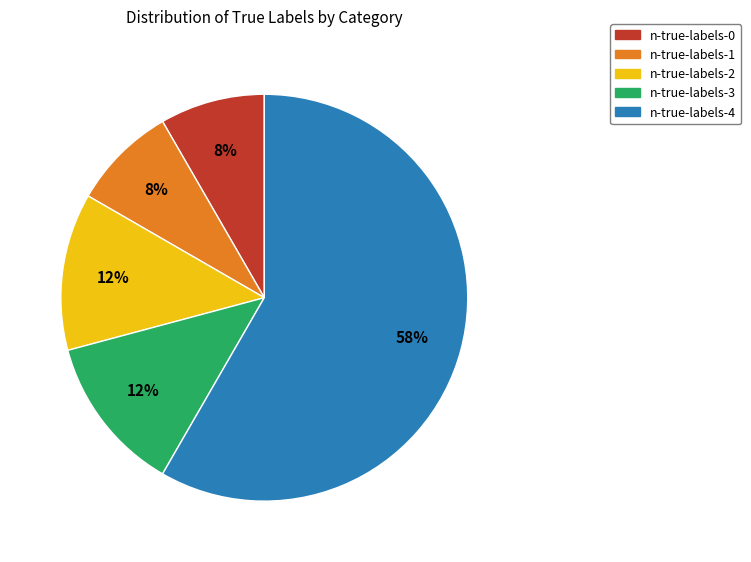

Is there a majority slice in this chart?

Yes